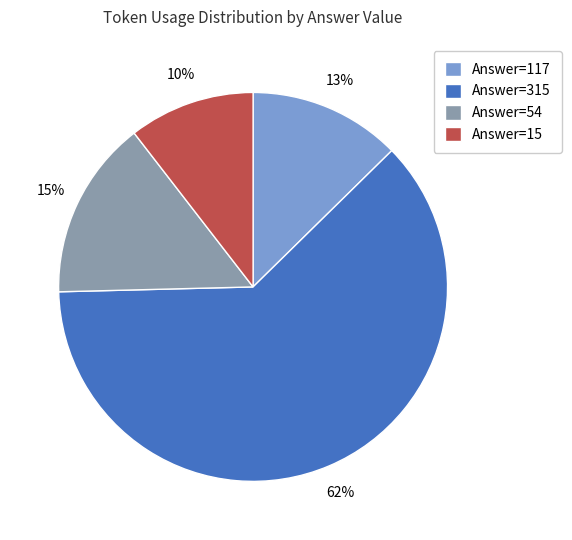

Is the sum of Answer=54 and Answer=15 greater than half?

No